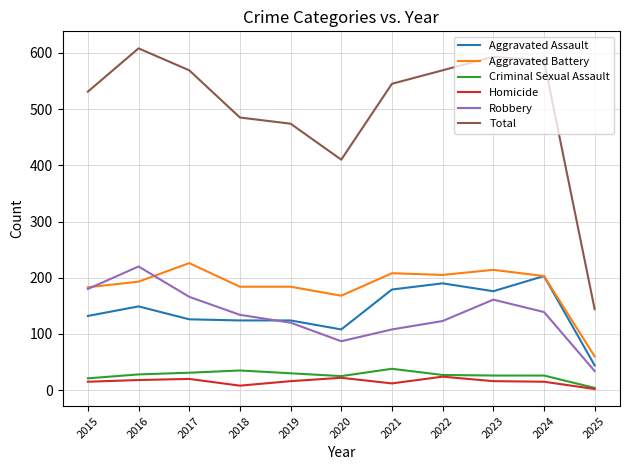

Which label corresponds to the largest value in the chart?

2016